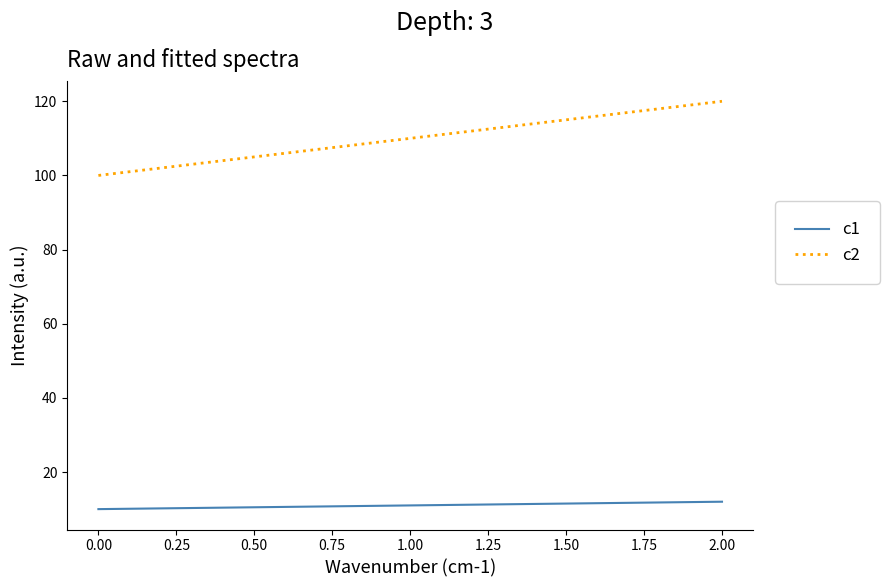

The value of c2 at 0.00 is 53. True or false?

False